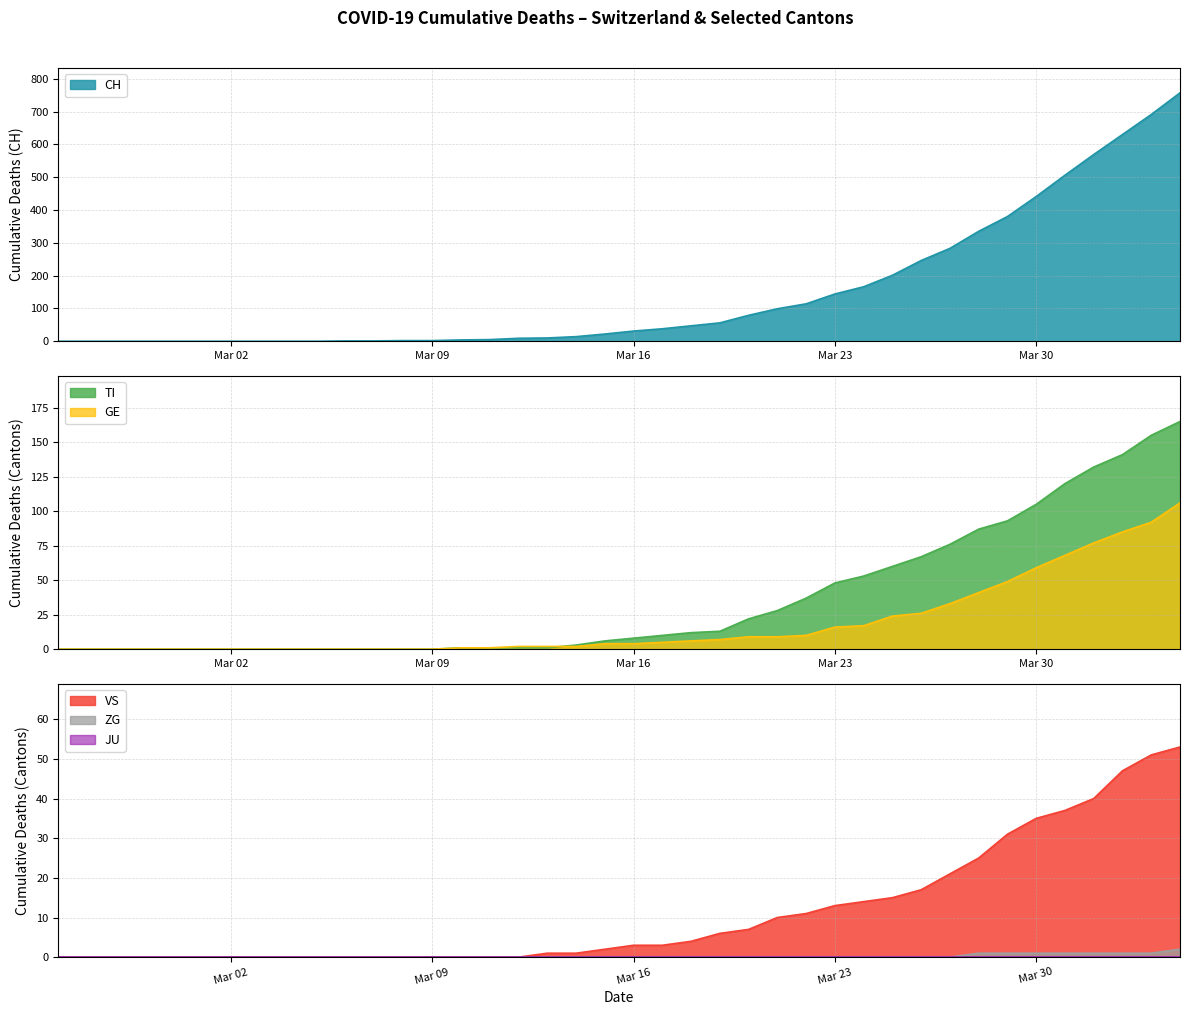

What is the label of the 8th point from the left?

2020-03-03